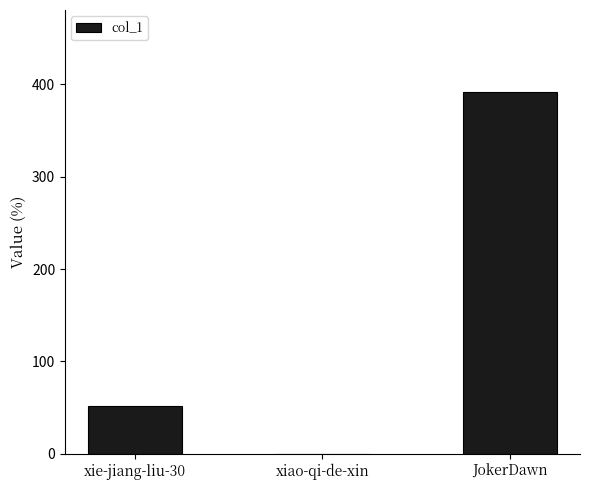

Reading right to left, transcribe all the data shown in this chart.

392	0	52